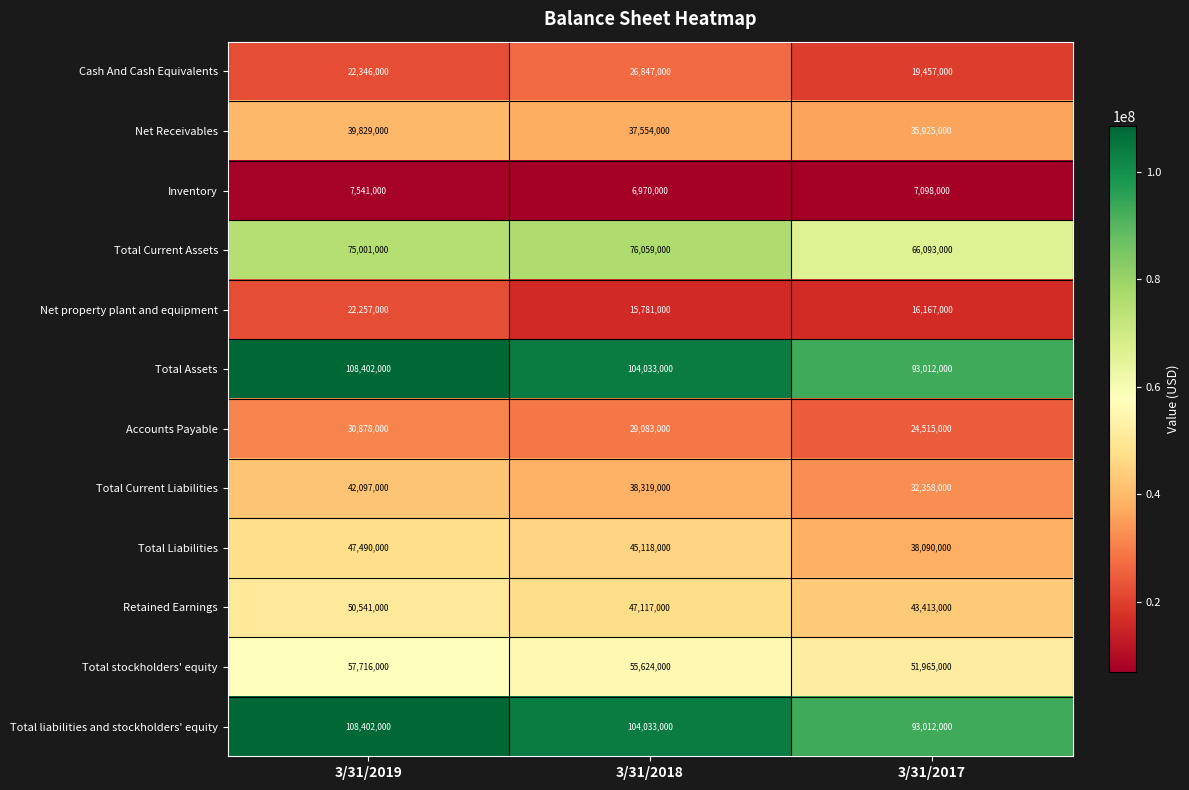

What is the sum of all Cash And Cash Equivalents values?

68650000